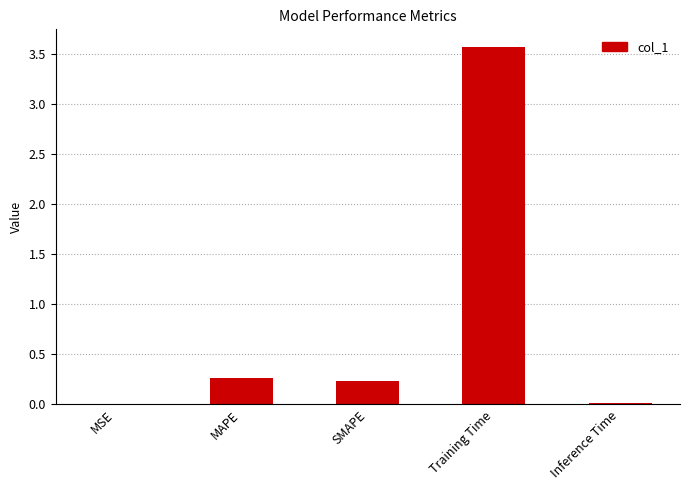

Count the number of categories in the chart.

5